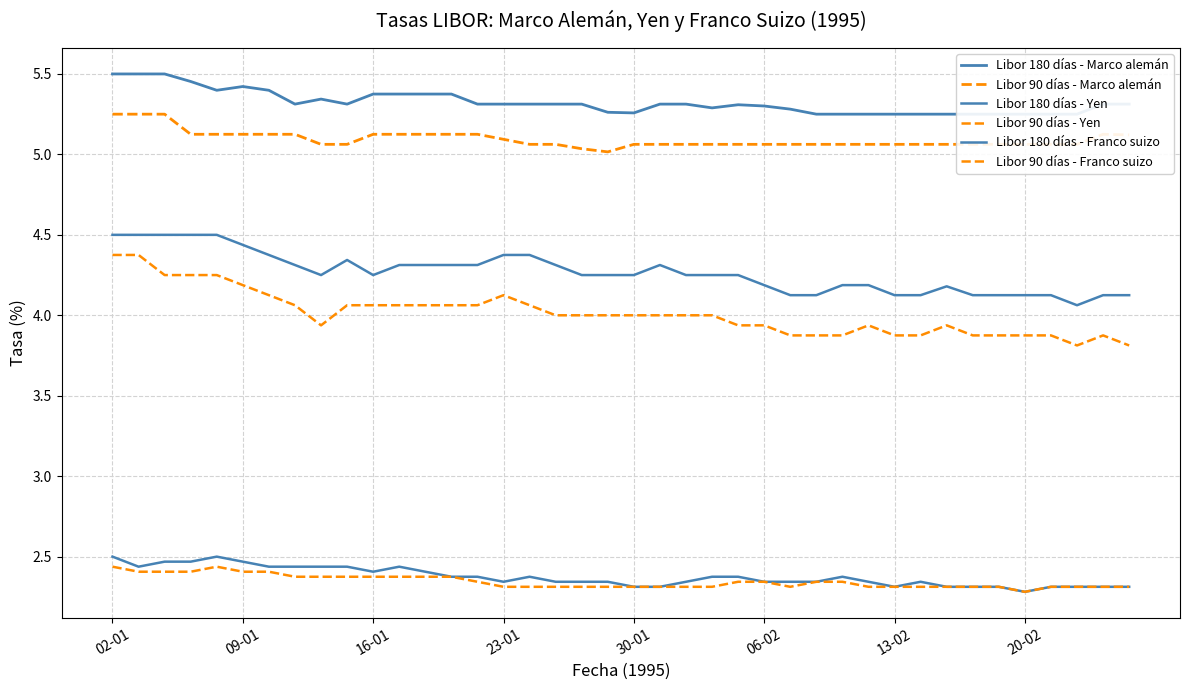

How many interior local peaks does the Libor 180 días - Marco alemán series have?

3